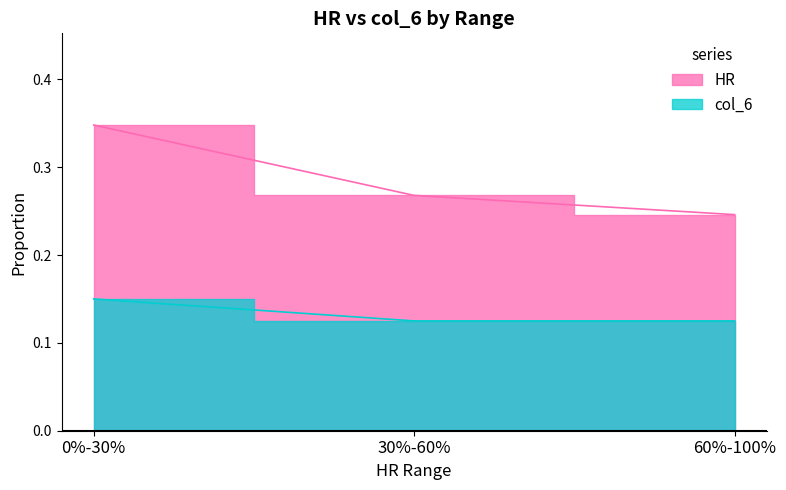

Which category has the highest value across all series?

0%-30%